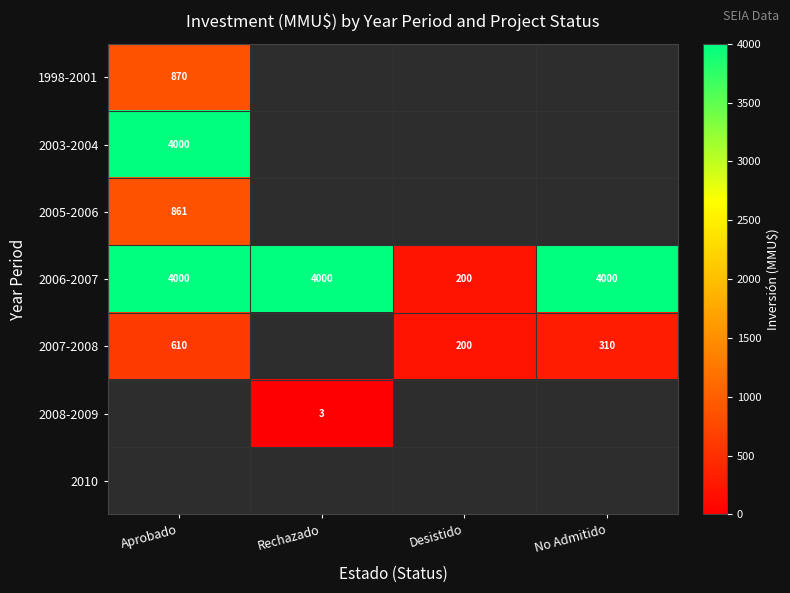

The value of 2006-2007 at No Admitido is 4000. True or false?

True